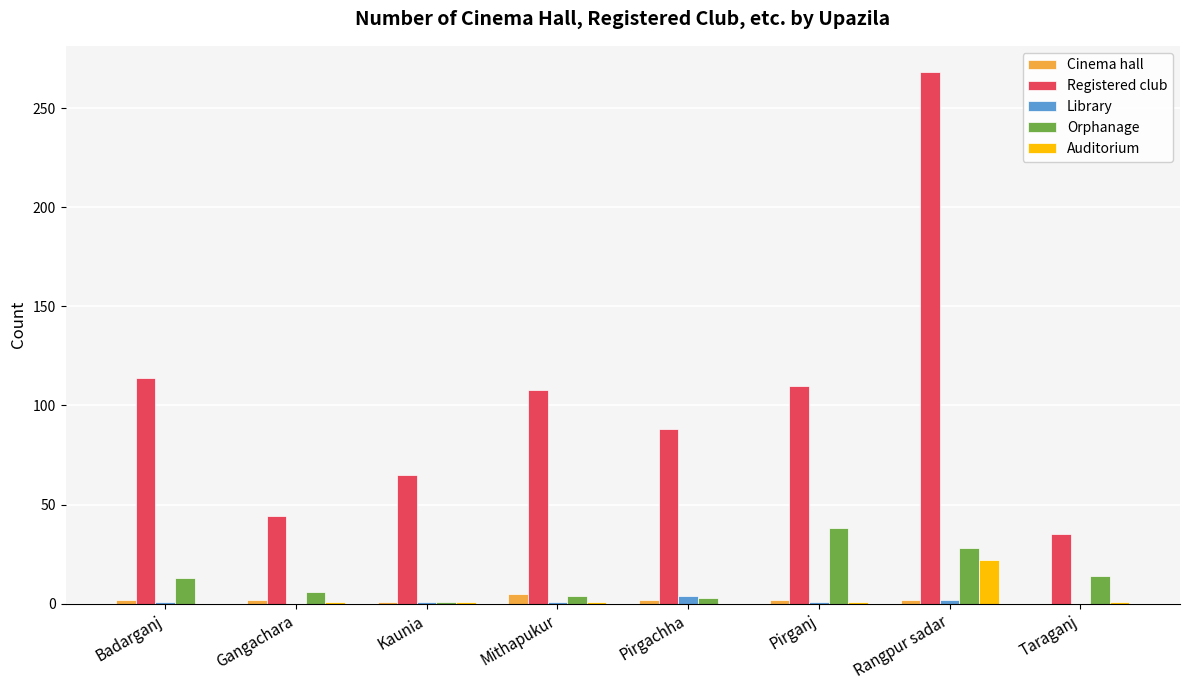

Which series changed the most between Pirgachha and Rangpur sadar?

Registered club